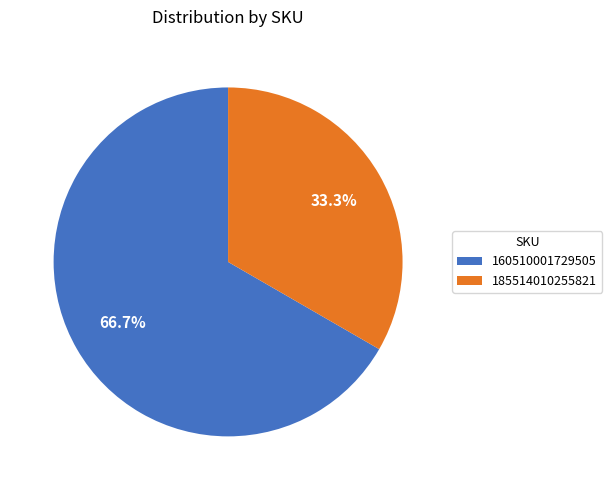

How many segments does this pie chart have?

2